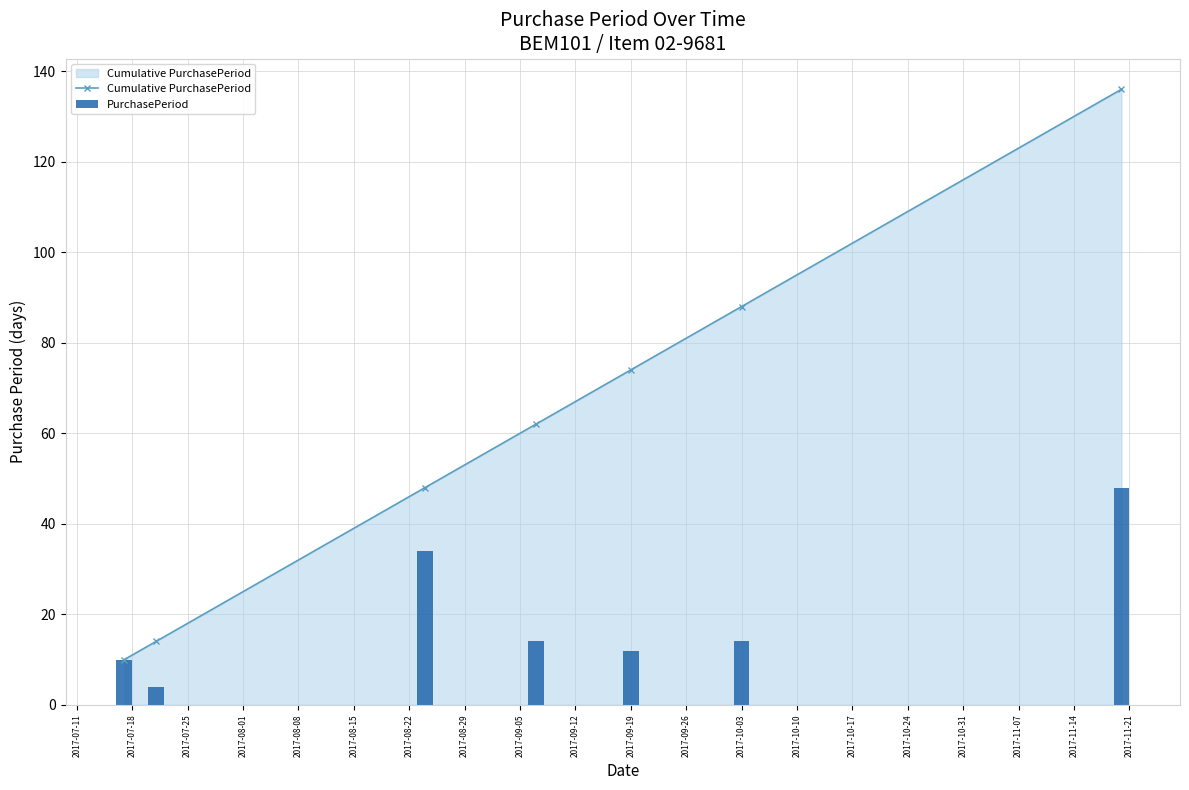

What is the smallest value displayed?

4